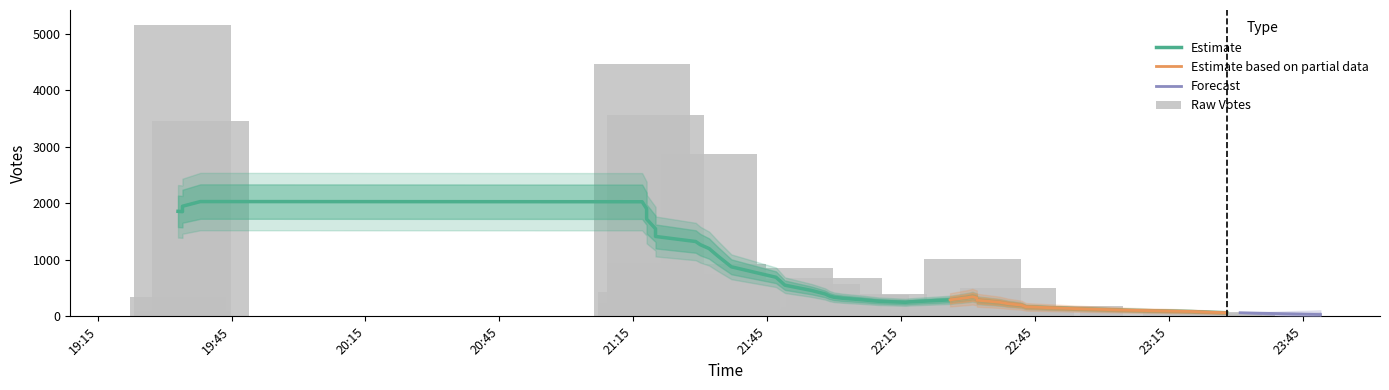

Which has a higher value, 2019-09-27 19:34 or 2019-09-27 19:34?

2019-09-27 19:34